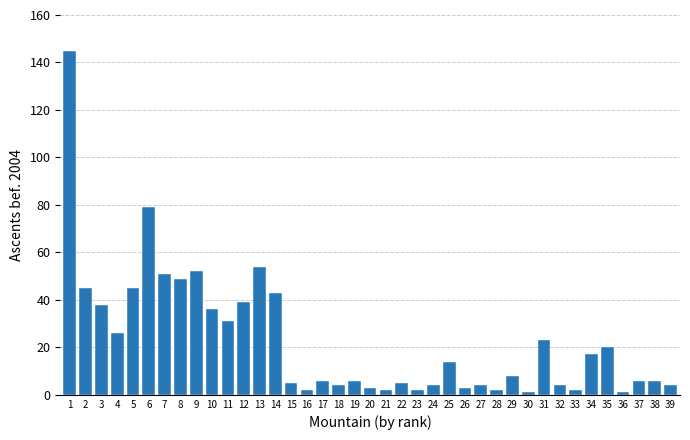

Approximately how many times larger is the value at 2 compared to 10?

1.2